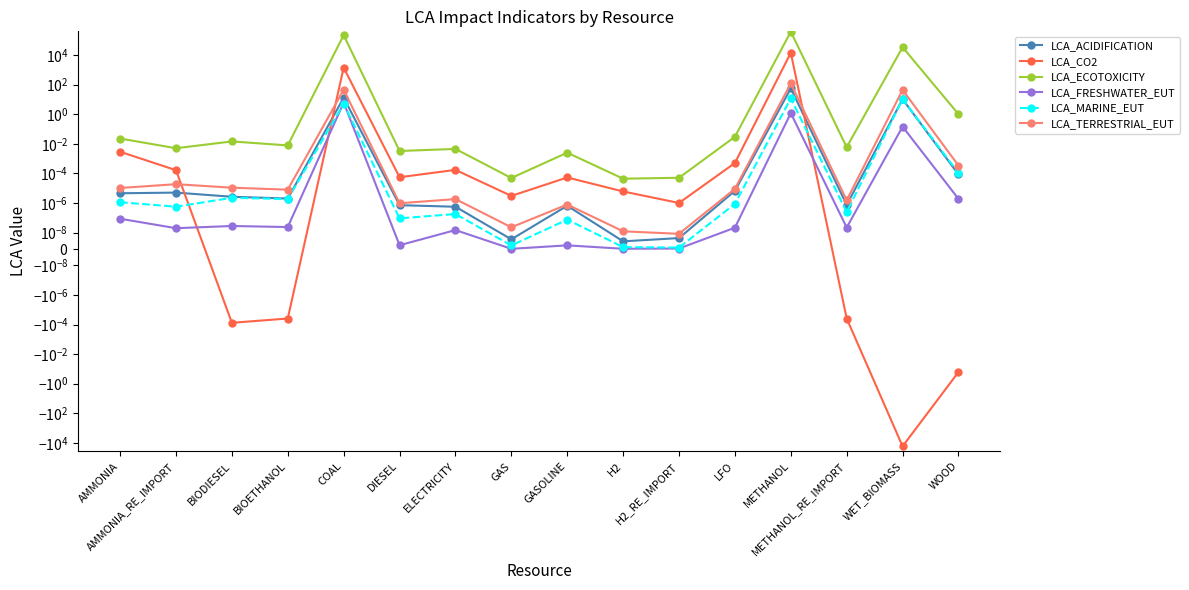

What is the average value of the LCA_ECOTOXICITY series?

40125.4